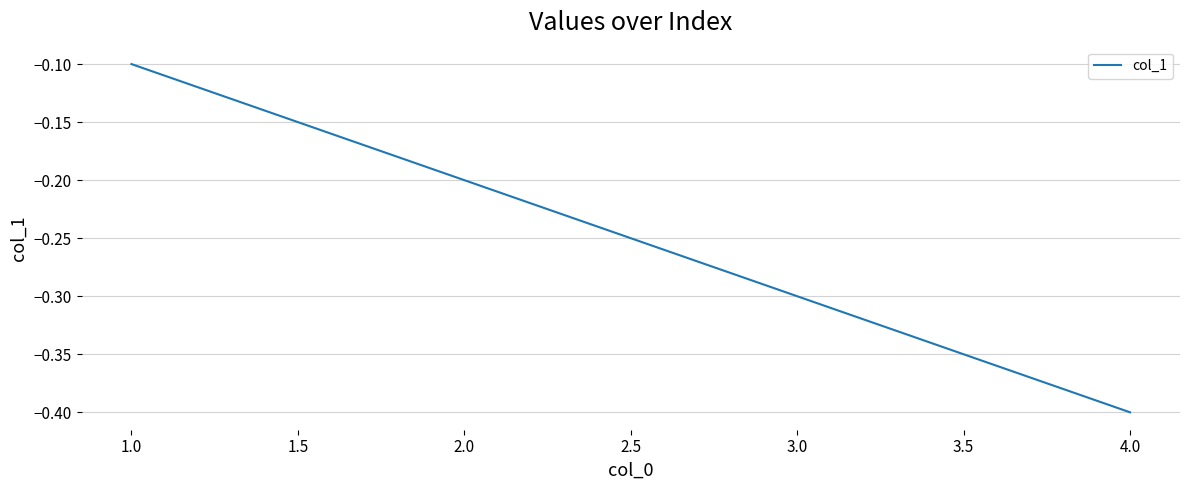

Rank the categories by value from highest to lowest.

1.0, 2.0, 3.0, 4.0